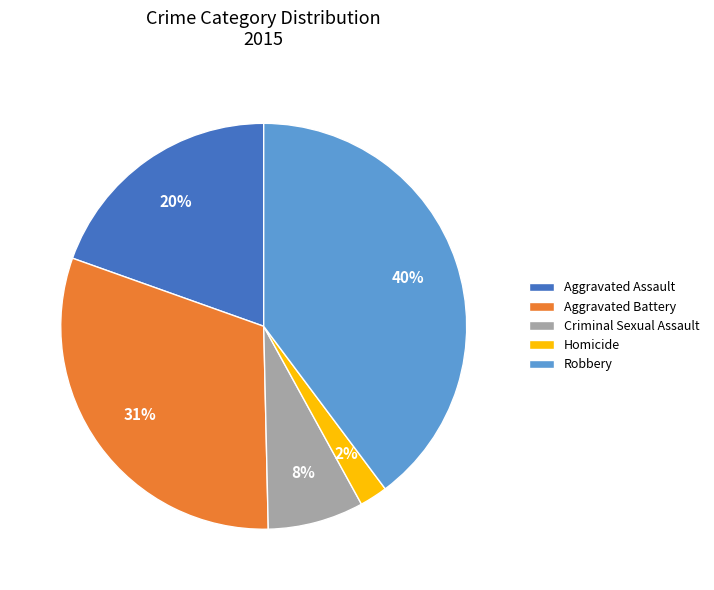

To the nearest percent, what is the difference between the largest and smallest slice percentages?

38%